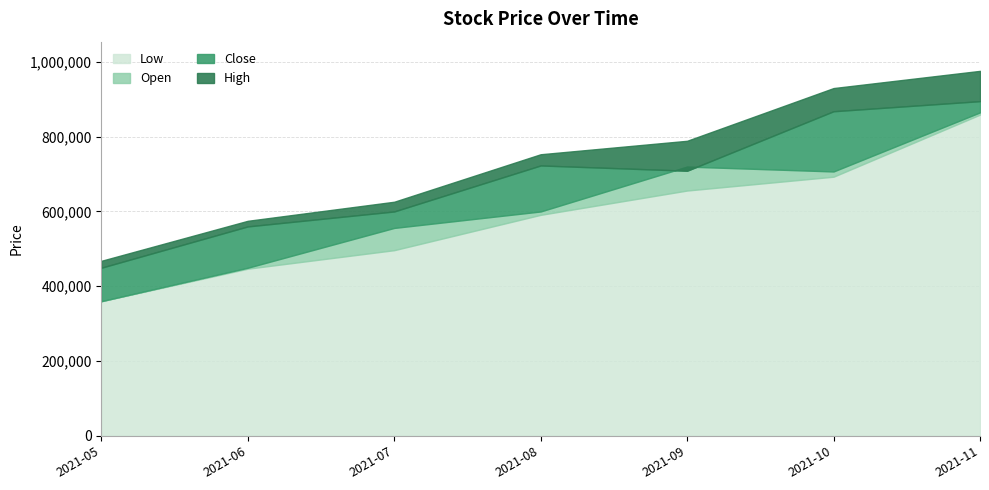

Is it true that High equals 1278248 at 2021-08-31?

False